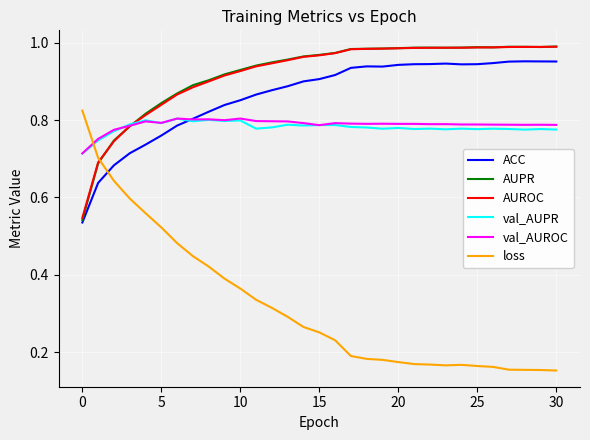

Which series has the widest spread of values?

loss